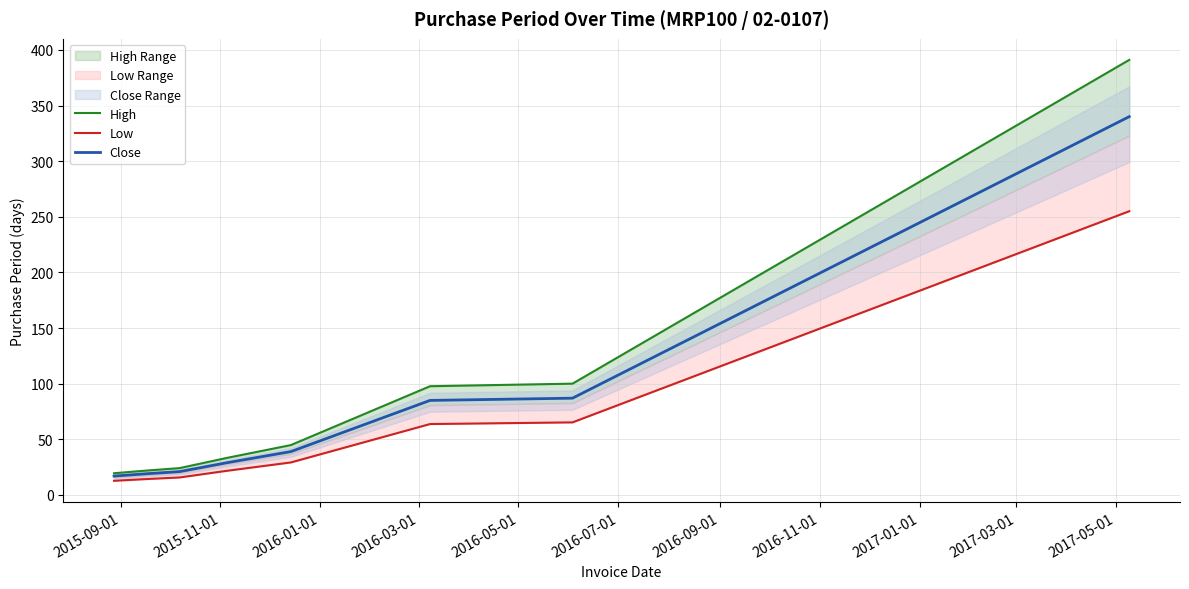

List the series in order of their peak value, lowest first.

Low, Close, High